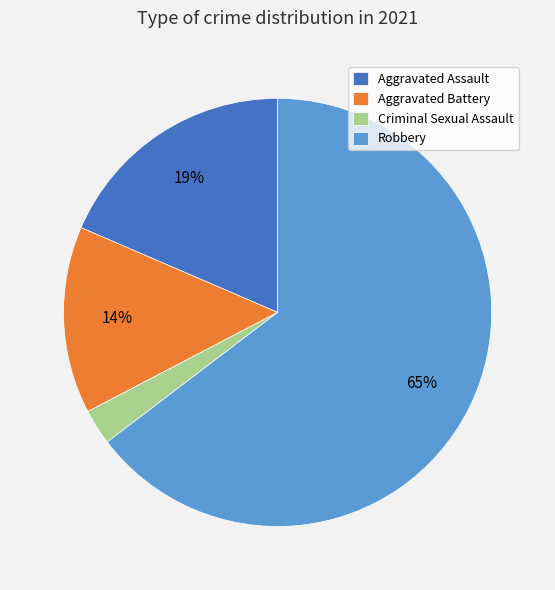

Rank the categories by value from lowest to highest.

Criminal Sexual Assault, Aggravated Battery, Aggravated Assault, Robbery